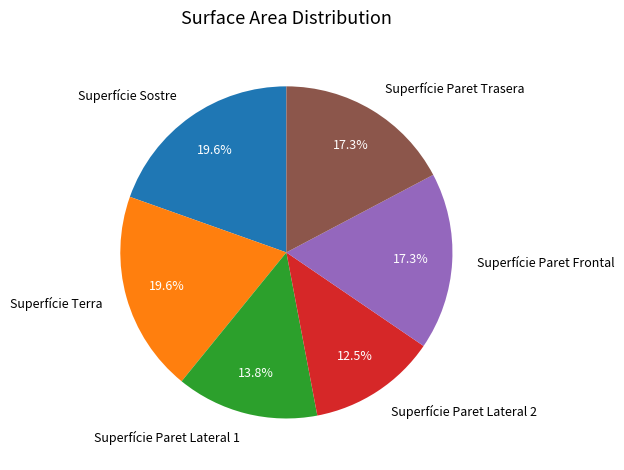

How many slices are in this pie chart?

6